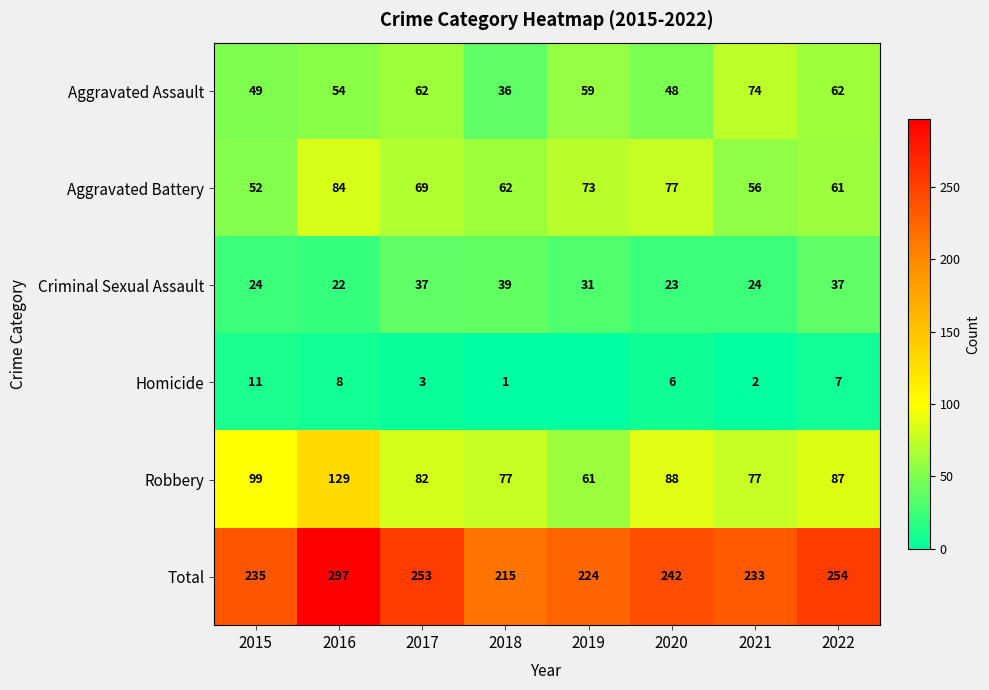

The value of Homicide at 2021 is 2. True or false?

True